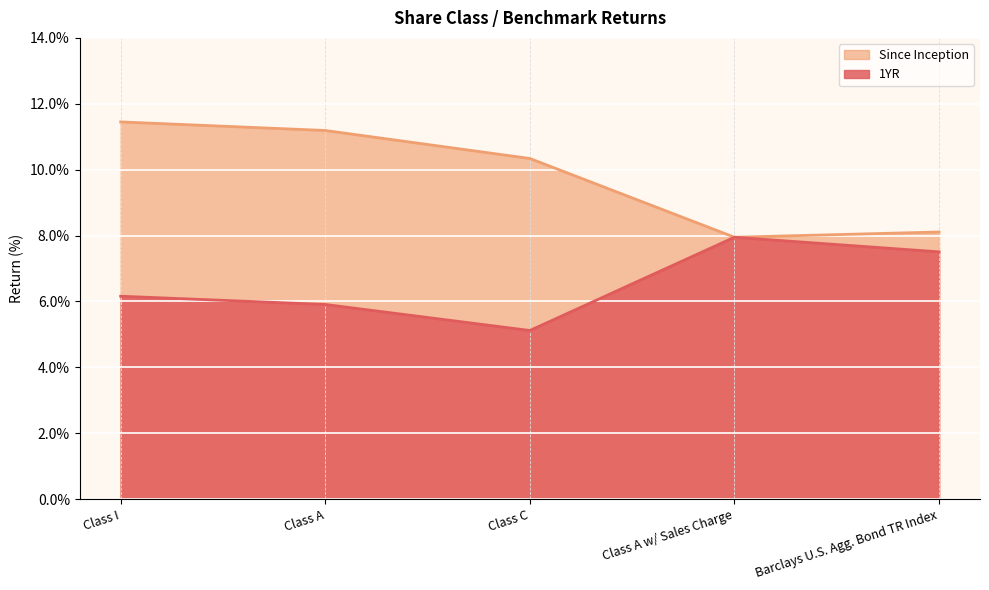

At which label does 1YR first exceed 6?

Class I